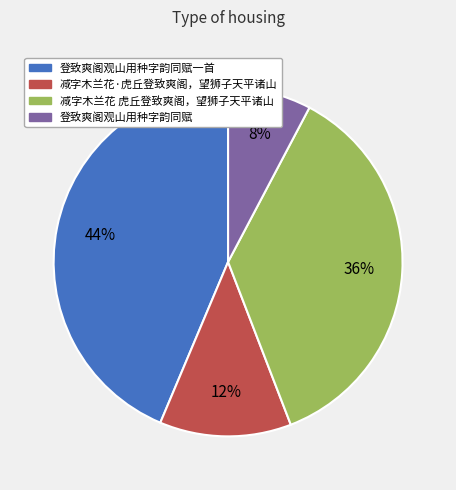

To the nearest percent, what is the difference between the largest and smallest slice percentages?

36%